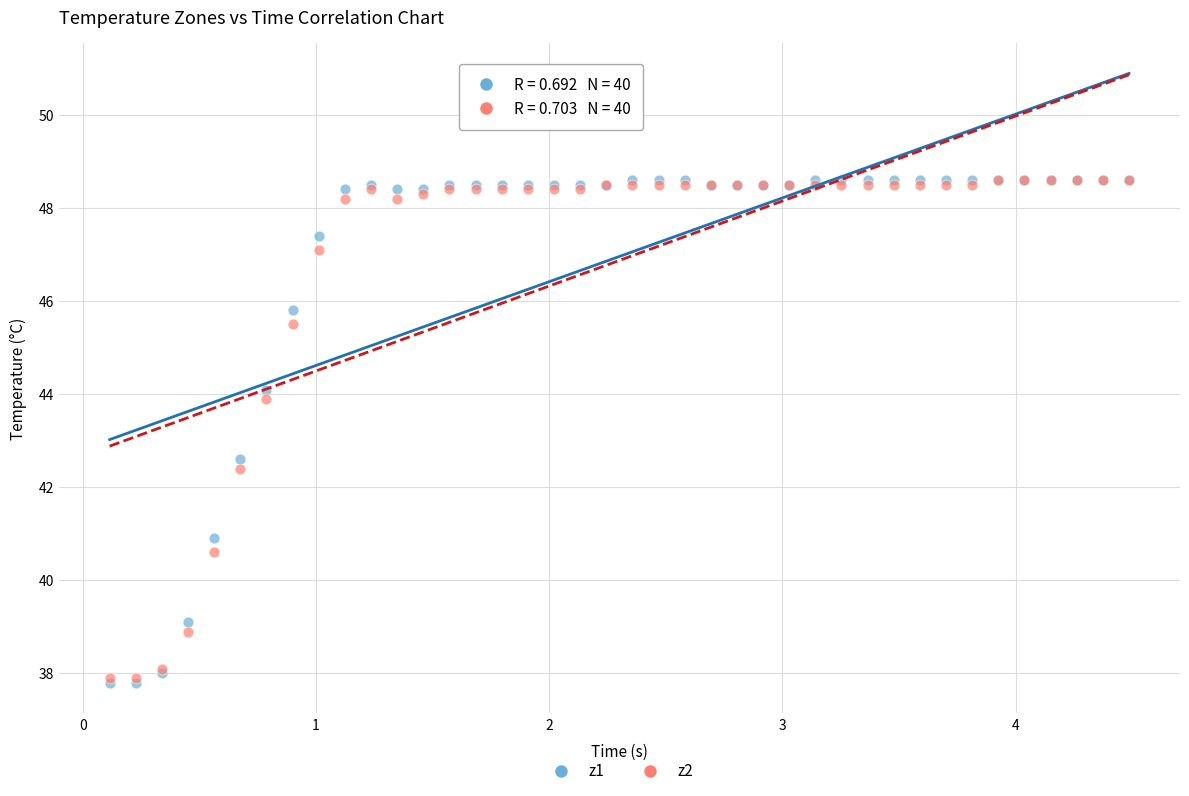

What are all the series names shown in the legend?

z1, z2